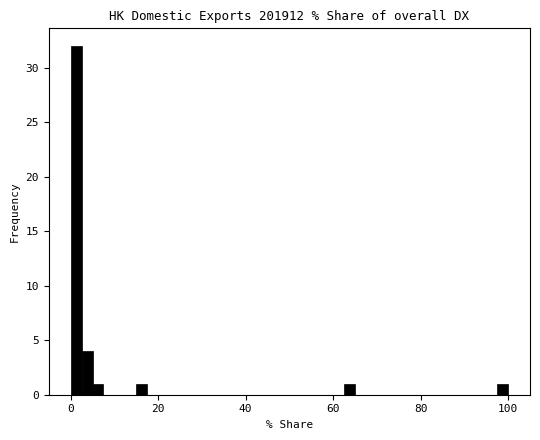

Around what value on the x-axis is the tallest bar? Give the approximate position of its centre, as read against the axis.

2